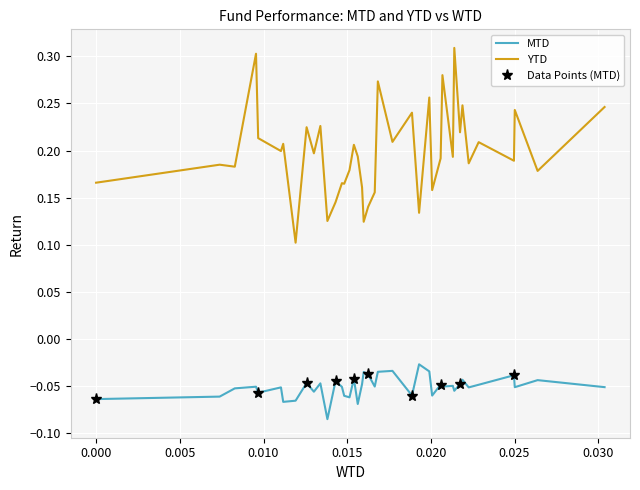

Count the number of data series in this chart.

2